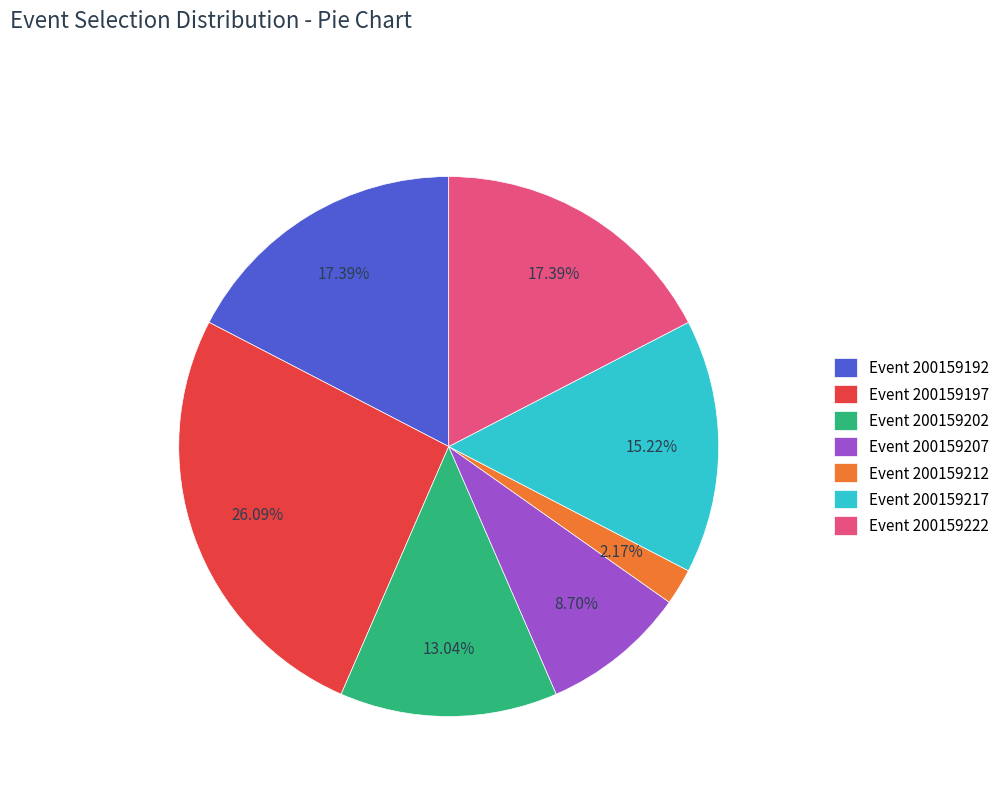

Is there a majority slice in this chart?

No